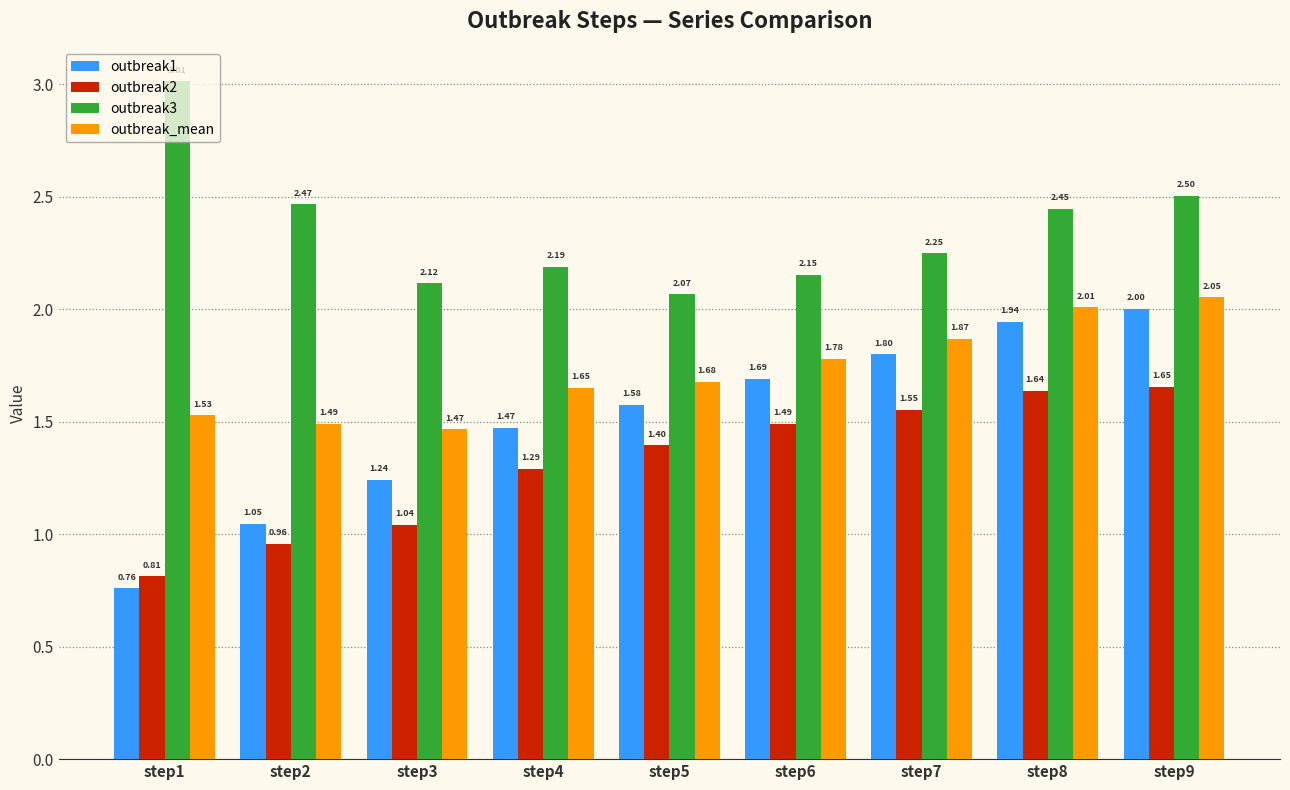

Which series changed the most between step4 and step6?

outbreak1